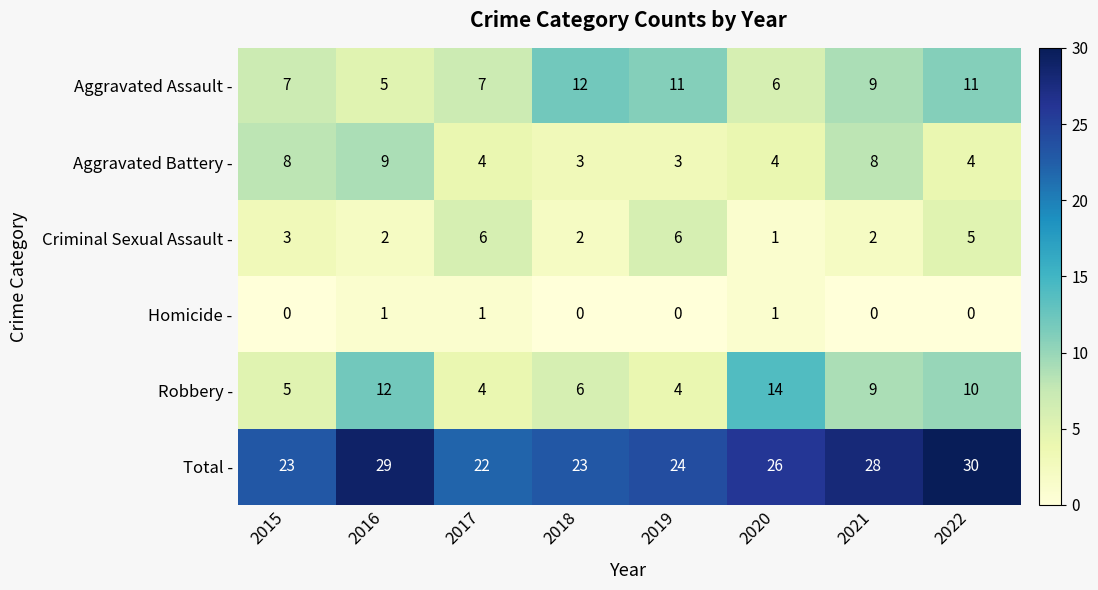

Which series has the largest total across all categories?

Total -